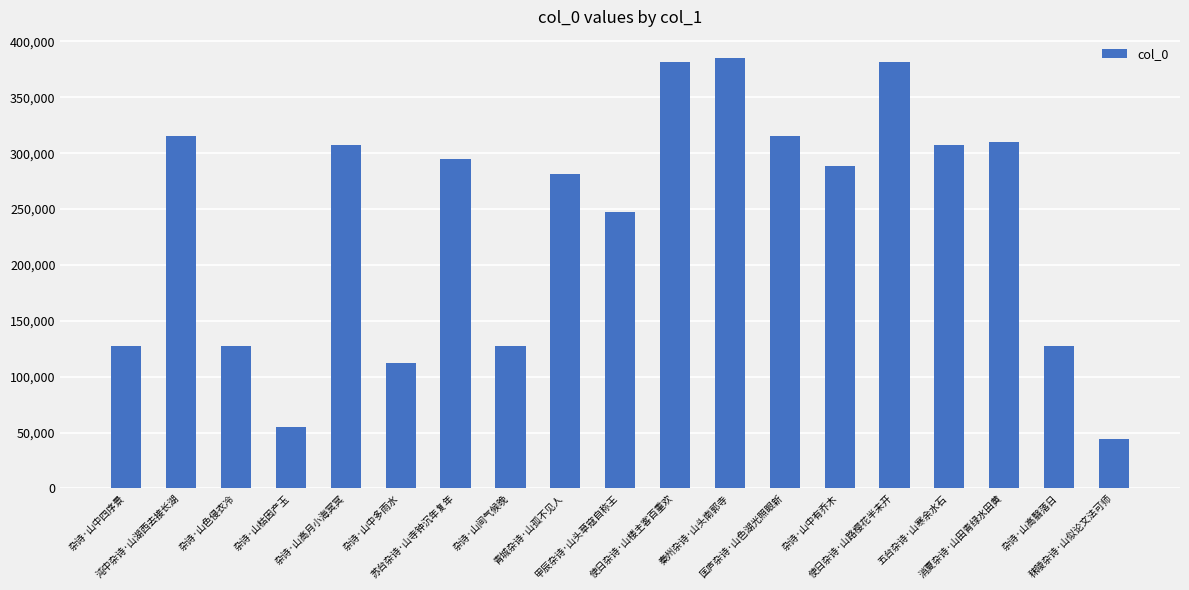

What is the change in value from 青城杂诗·山孤不见人 to 使日杂诗·山路樱花半未开?

+99774